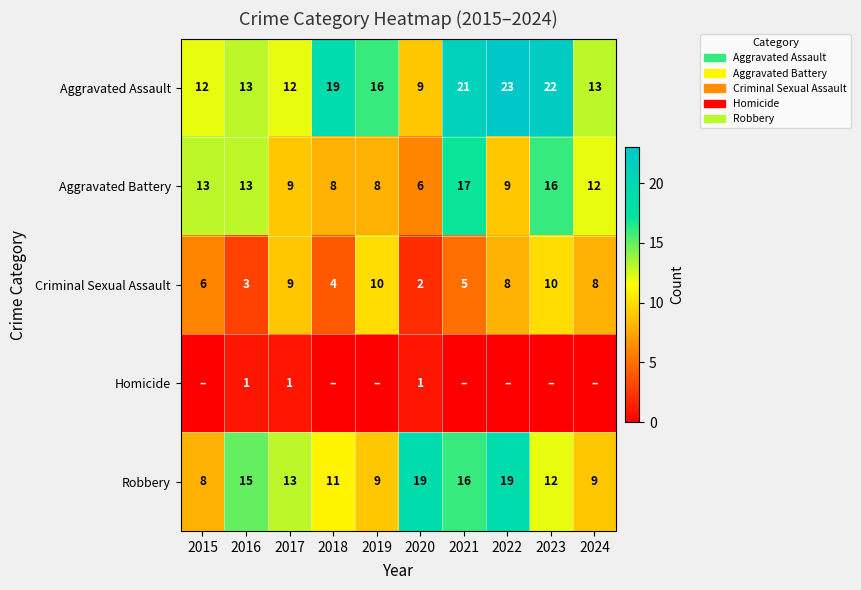

What is the difference between the highest and lowest values at 2017?

12